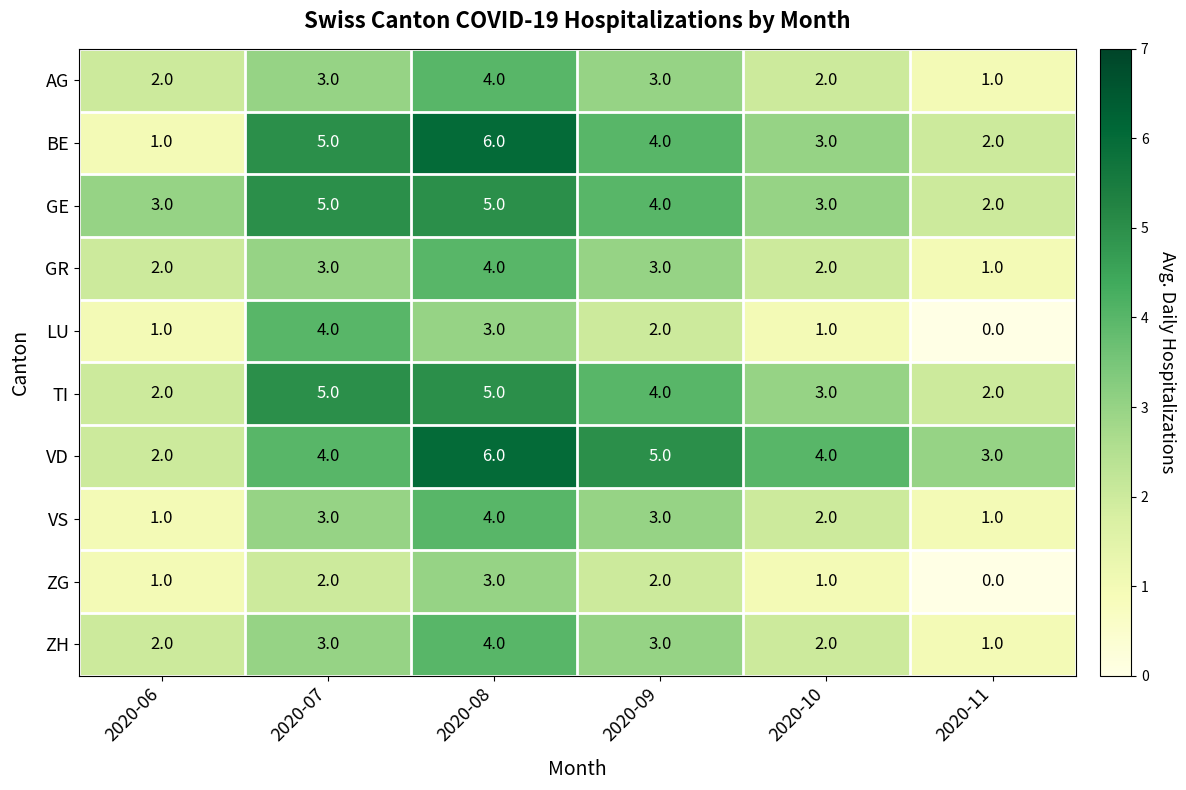

What is the sum of all GE values?

22